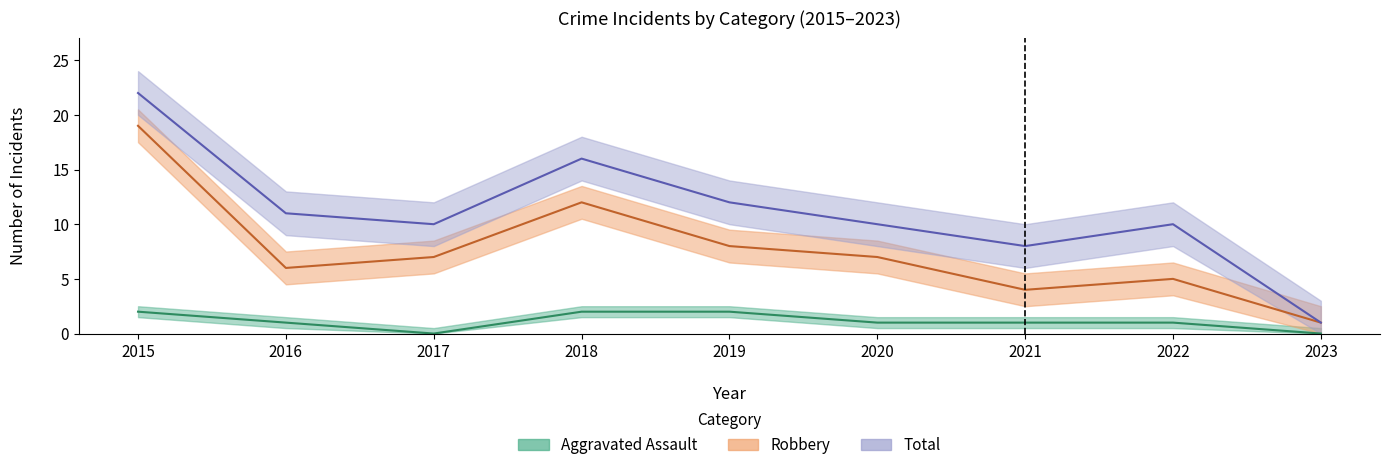

At which label does Robbery first exceed 7?

2015